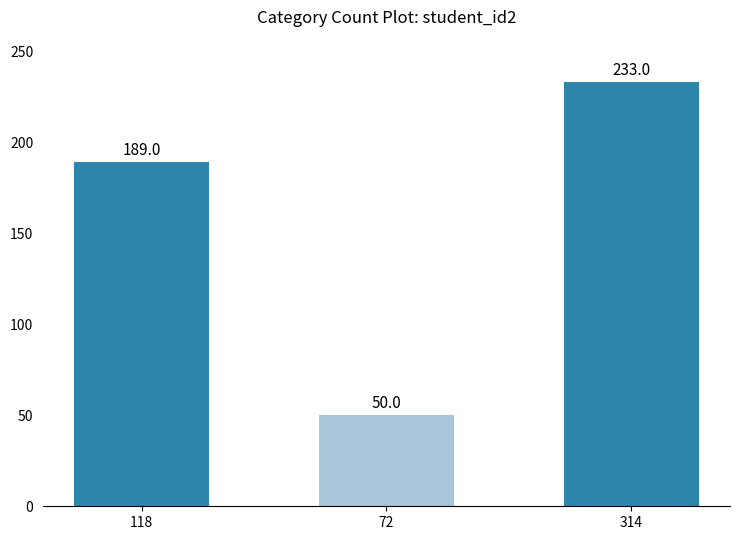

Rank the categories by value from lowest to highest.

72, 118, 314